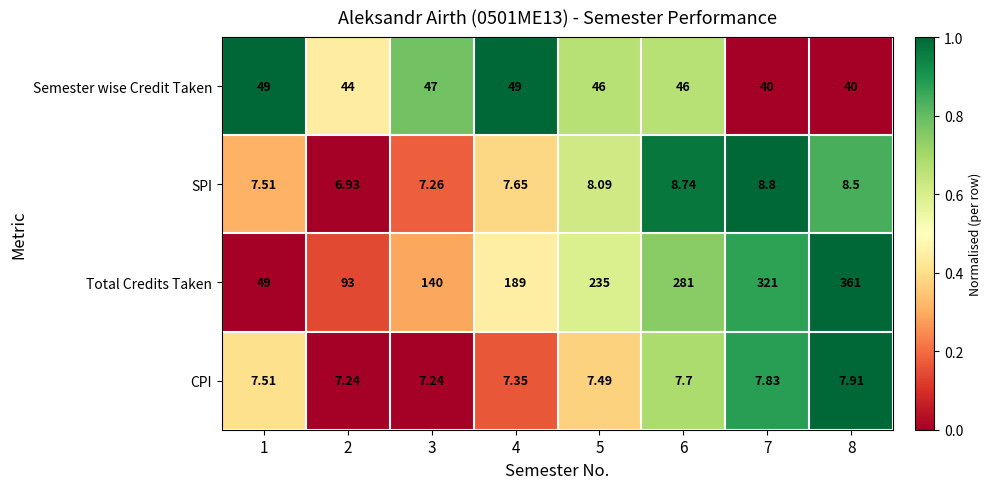

What is the spread (max minus min) of values at 6?

273.3